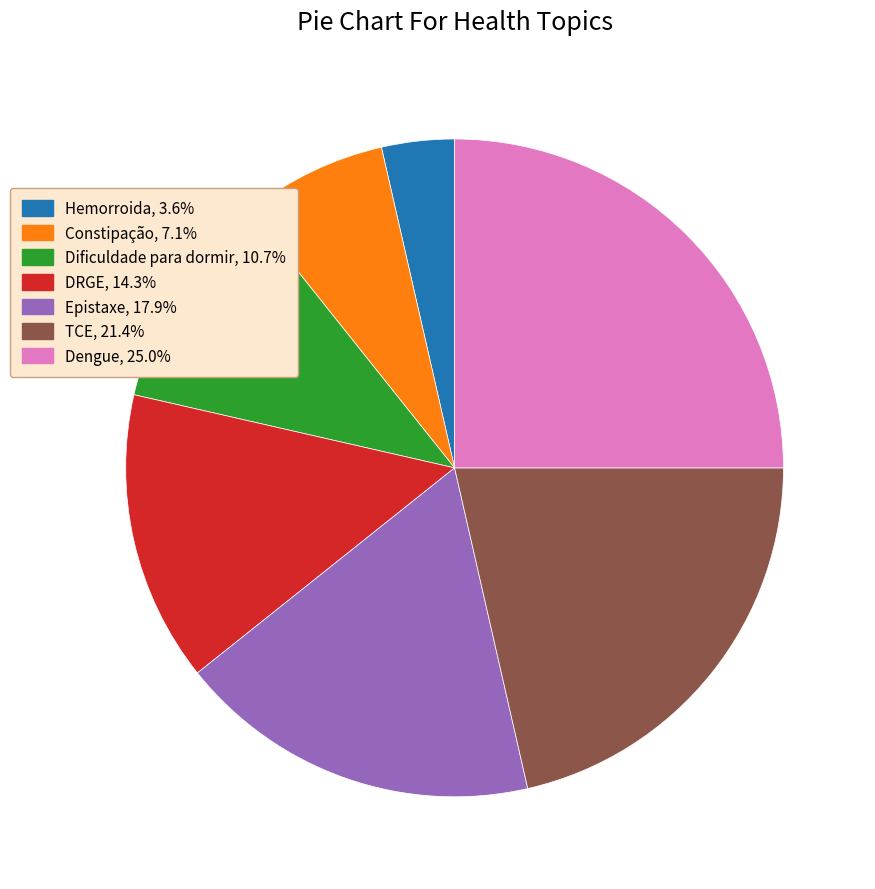

Does DRGE represent more than half of the total?

No